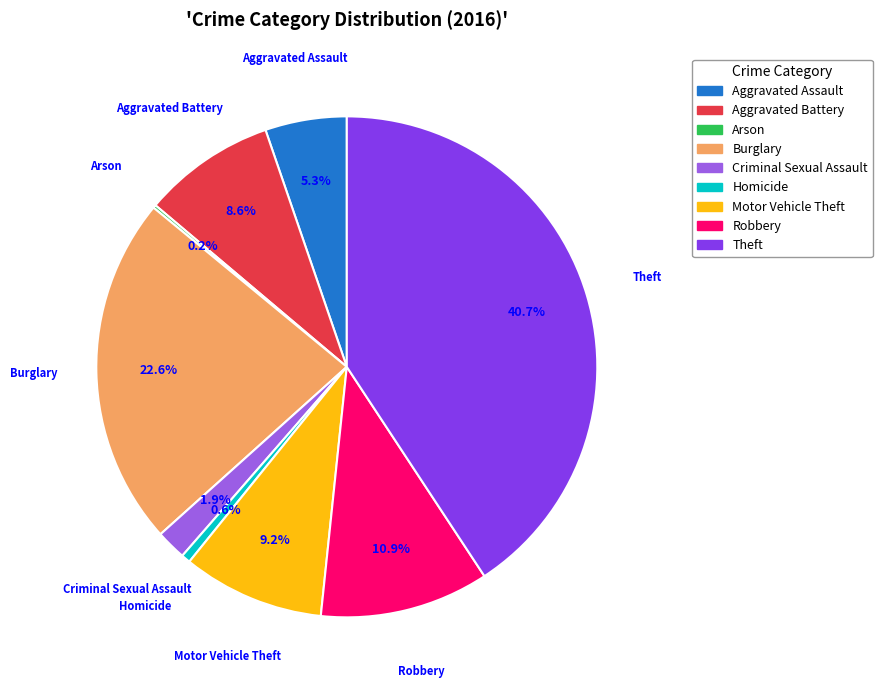

What is the largest slice in the pie chart?

Theft